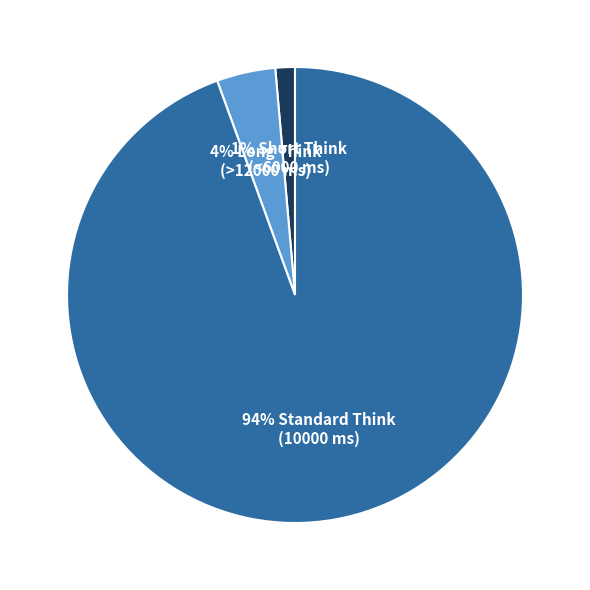

How many slices are in this pie chart?

3